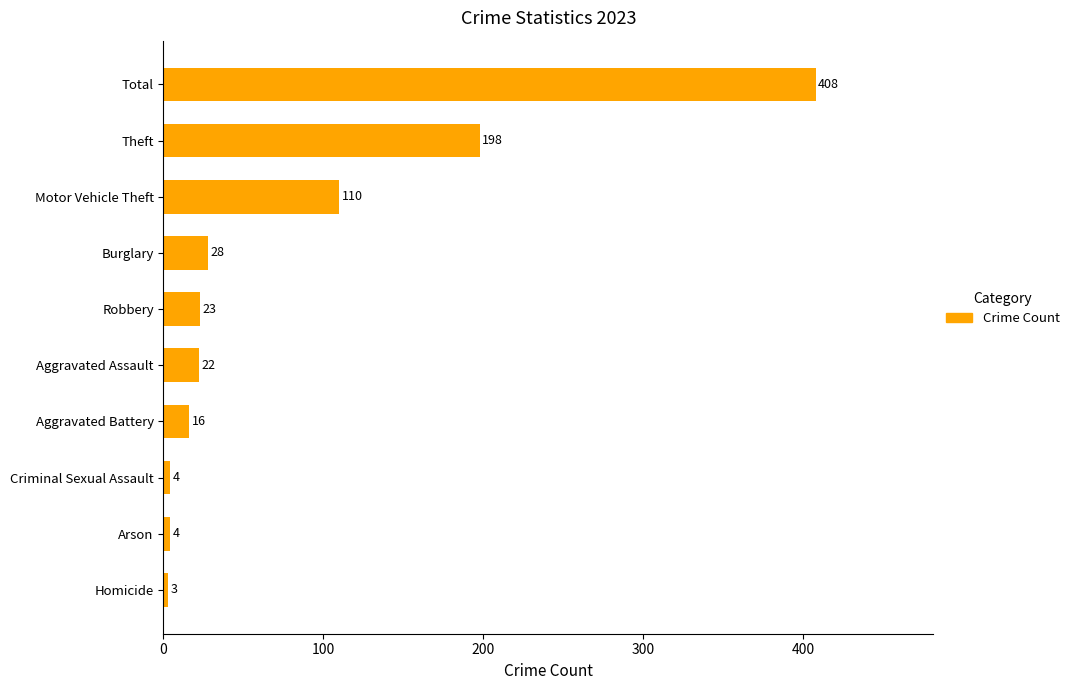

Approximately how many times larger is the value at Arson compared to Criminal Sexual Assault?

1.0